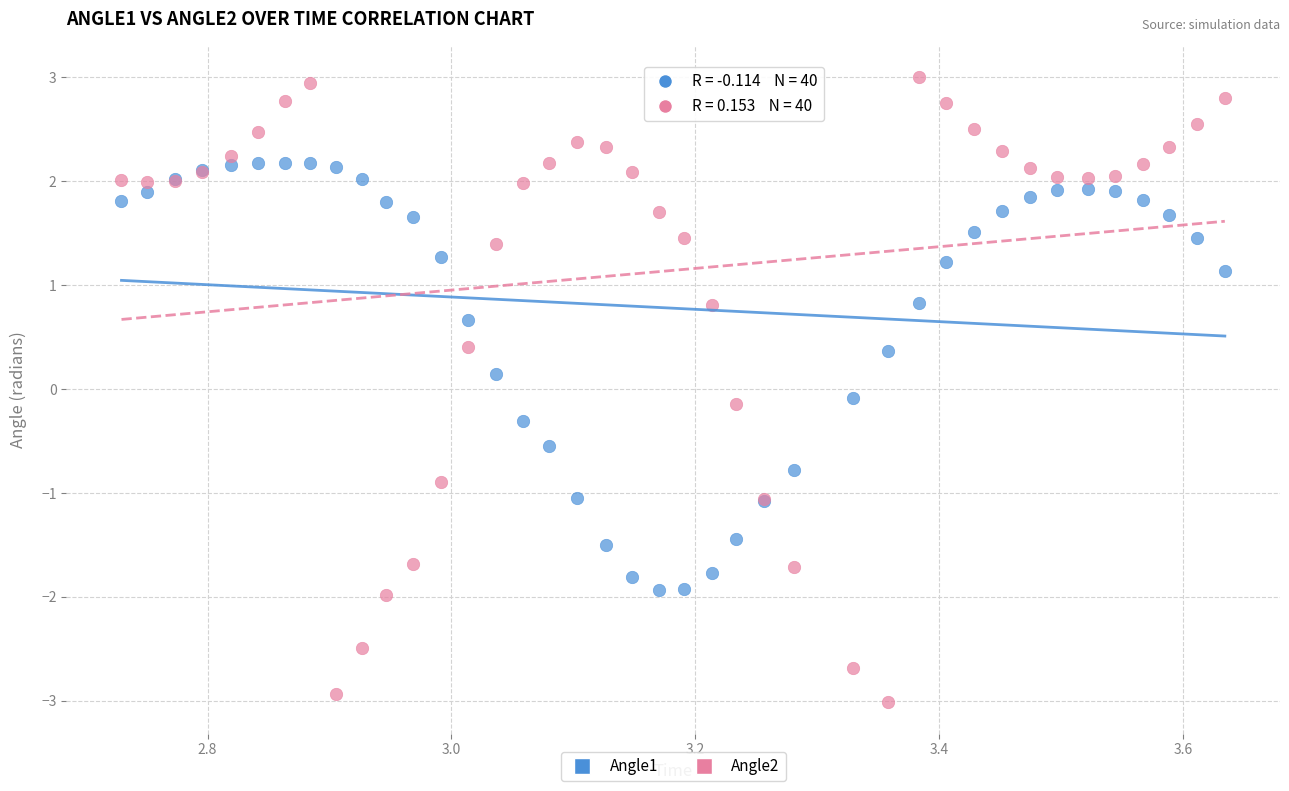

What is the X range (max minus min) for the scatter plot?

0.9